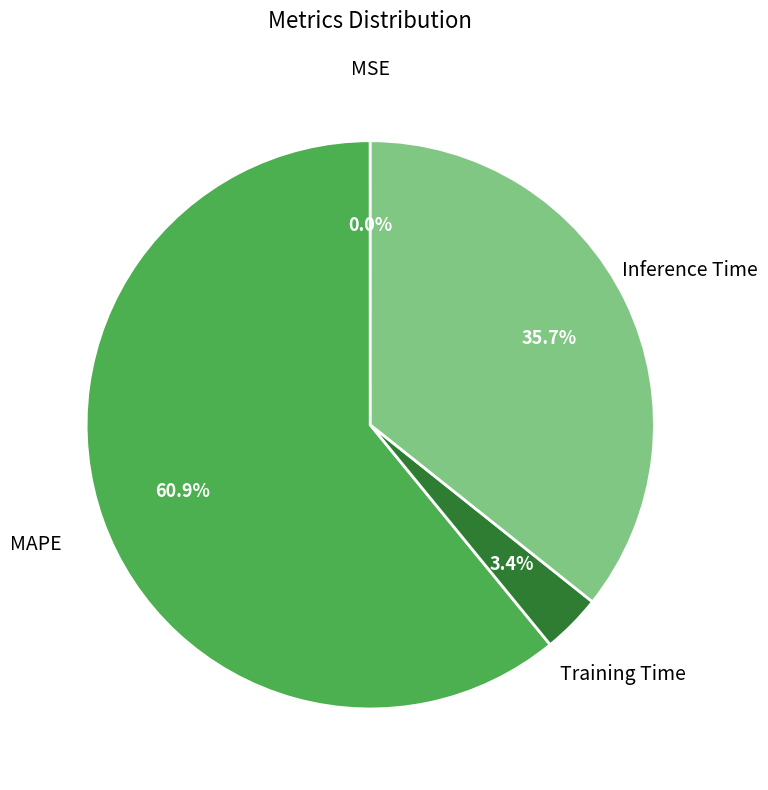

What is the largest slice in the pie chart?

MAPE